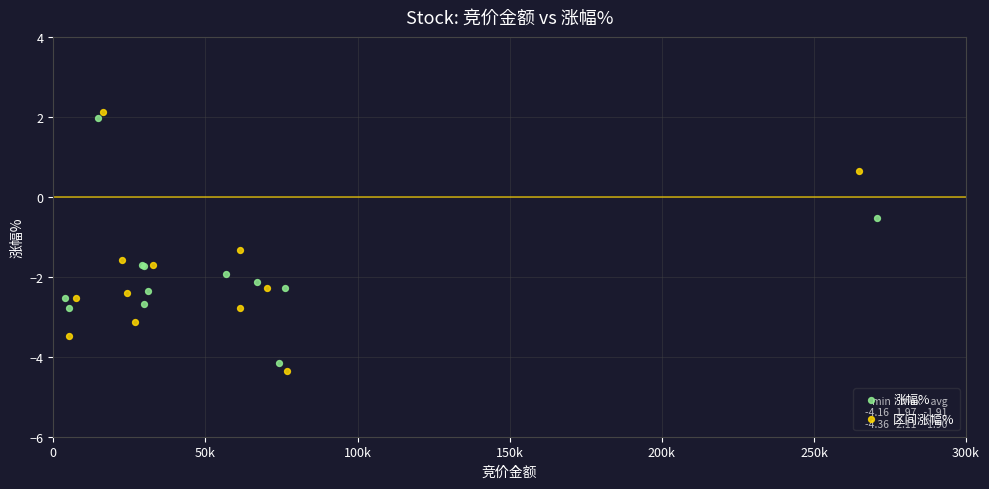

Which series contains the lowest Y value?

区间涨幅%